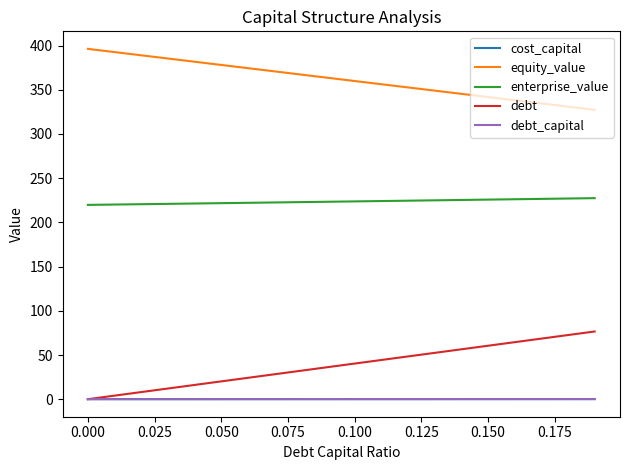

True or false: equity_value and enterprise_value intersect in this chart.

False